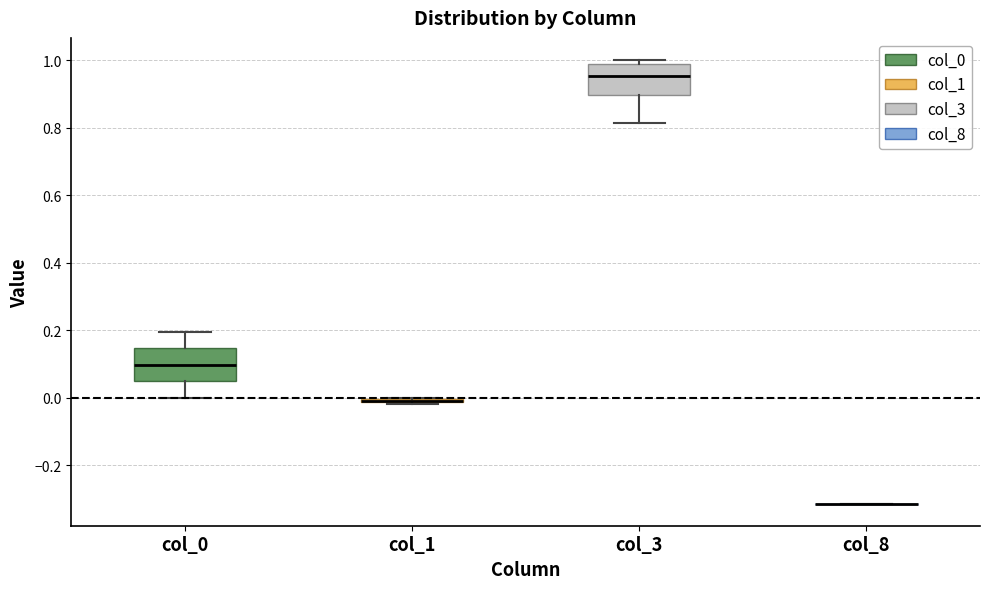

Where is the lower edge of the box for col_1 on the y-axis? The values are not printed on the chart, so give them approximately, as read against the axis.

-0.02